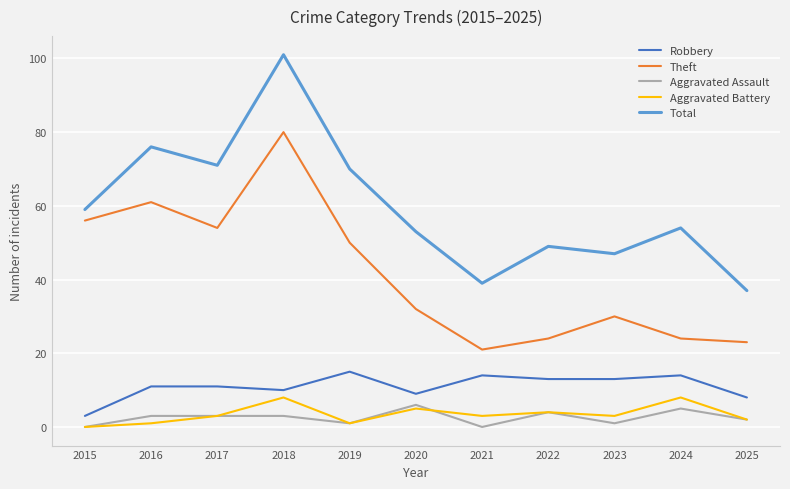

What is the difference between the maximum and second lowest values in the Aggravated Assault series?

6